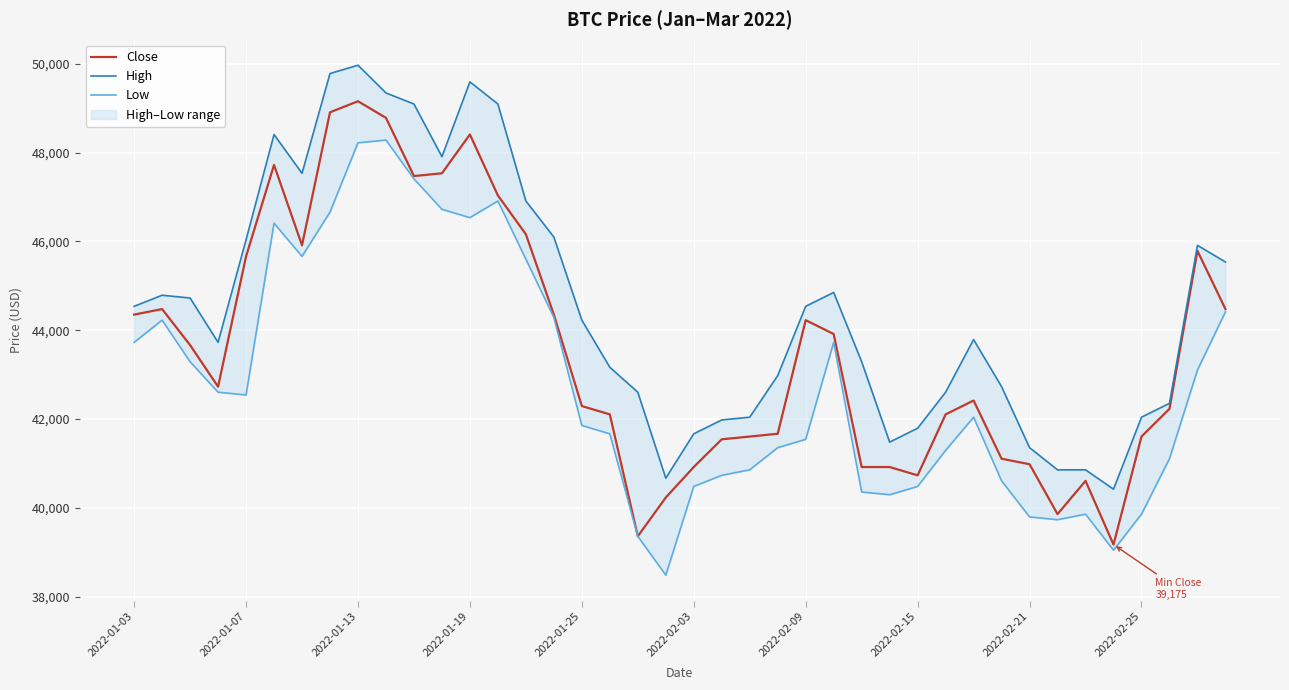

What is the spread (max minus min) of values at 30?

1747